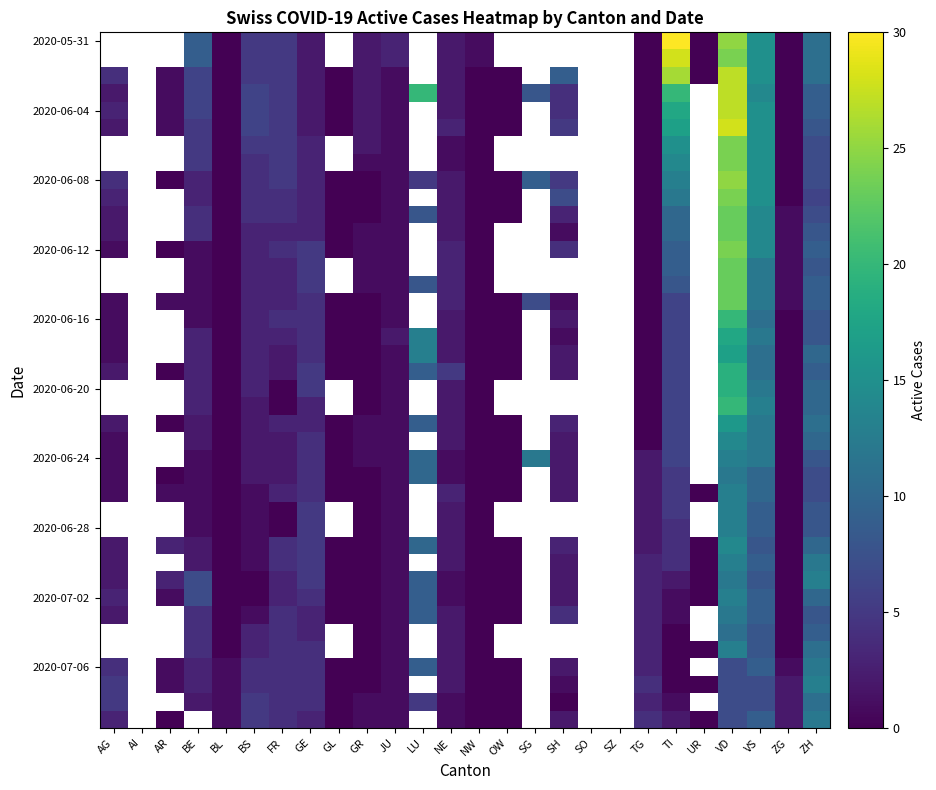

What is the total value across all series at GE?

147.0